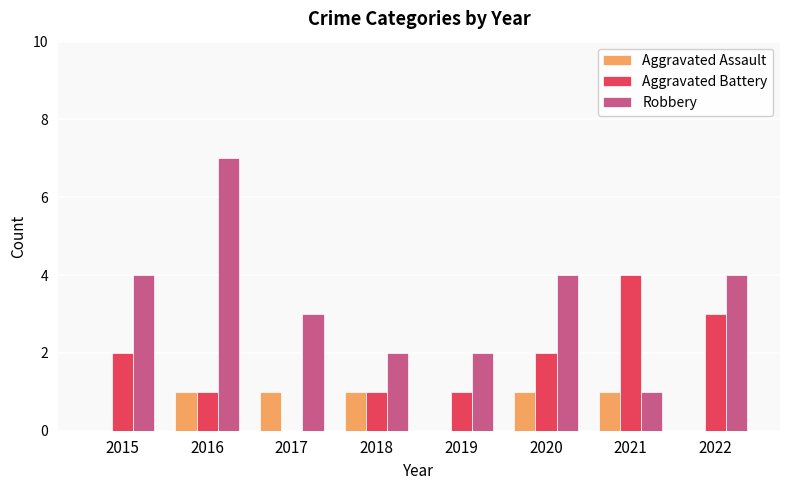

Which series has the widest spread of values?

Robbery